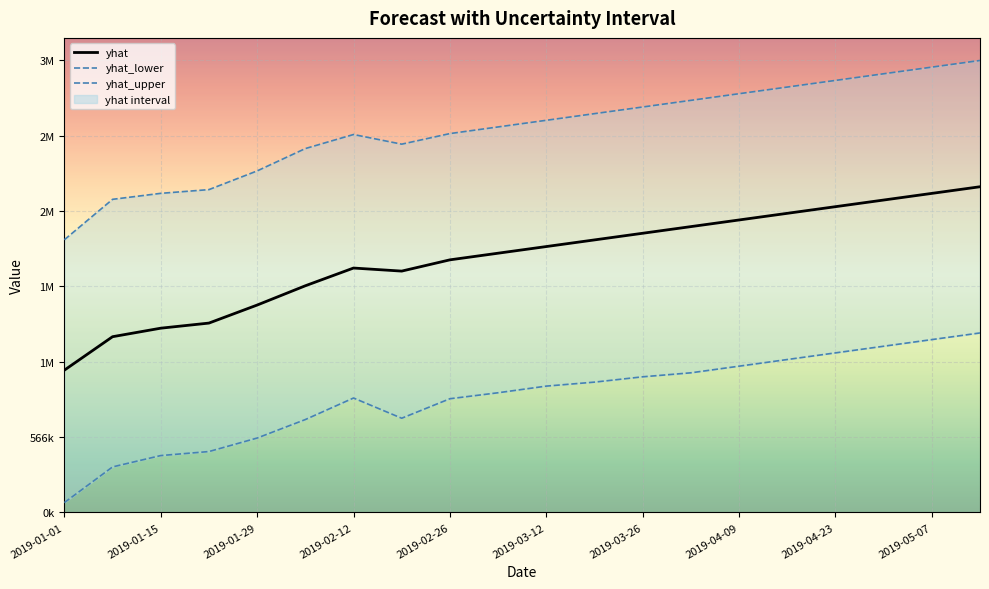

Where does the data first go above 2000000?

11